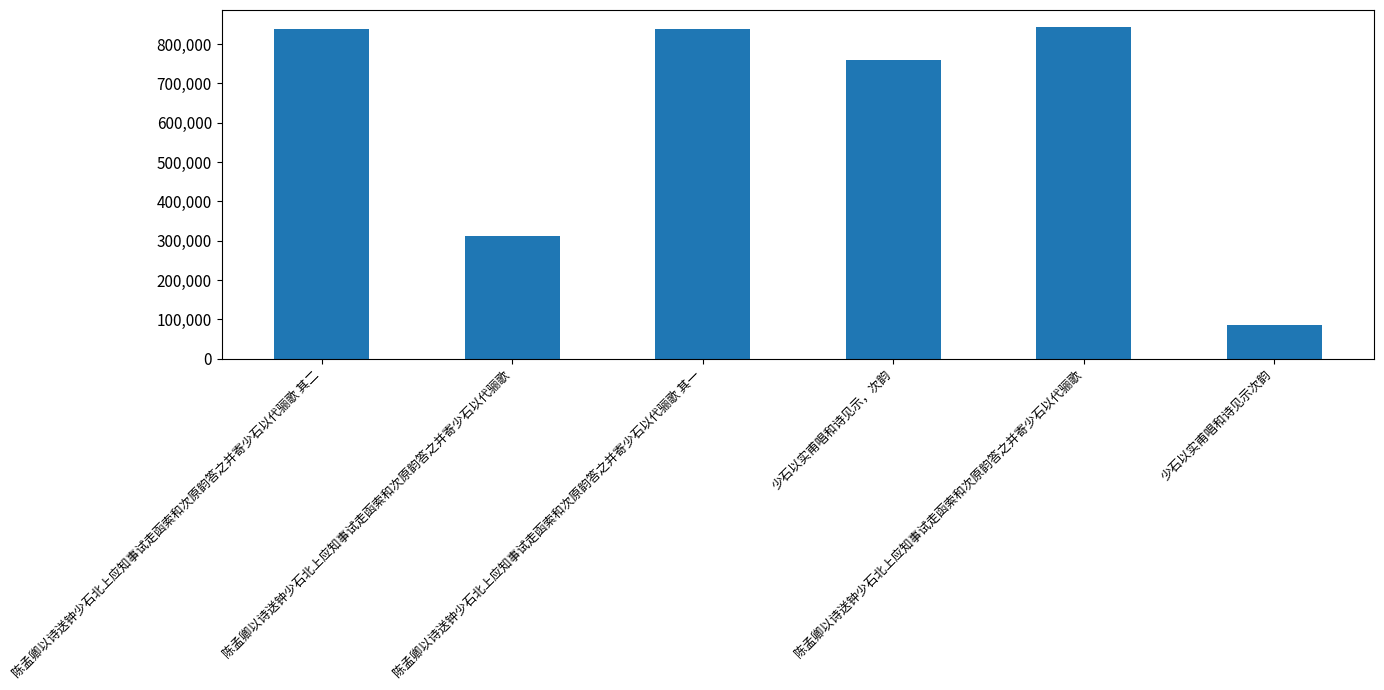

Reading left to right, transcribe all the data shown in this chart.

陈孟卿以诗送钟少石北上应知事试走函索和次原韵答之并寄少石以代骊歌 其二=837370	陈孟卿以诗送钟少石北上应知事试走函索和次原韵答之并寄少石以代骊歌=311142	陈孟卿以诗送钟少石北上应知事试走函索和次原韵答之并寄少石以代骊歌 其一=837369	少石以实甫唱和诗见示，次韵=760538	陈孟卿以诗送钟少石北上应知事试走函索和次原韵答之并寄少石以代骊歌=844397	少石以实甫唱和诗见示次韵=85537